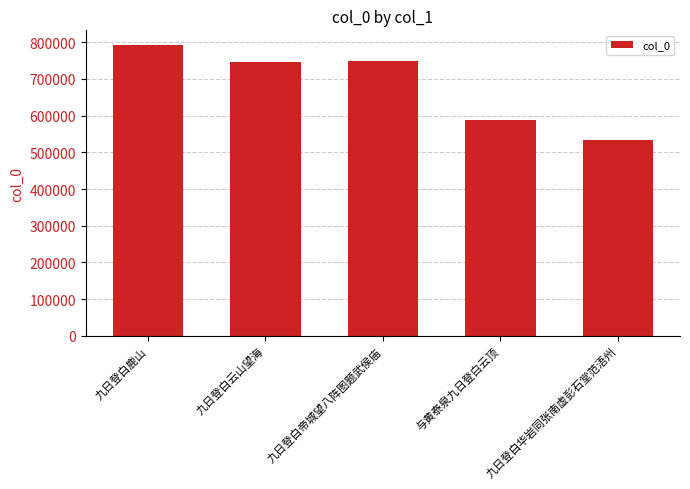

The value at 与黄泰泉九日登白云顶 is 1023960. True or false?

False